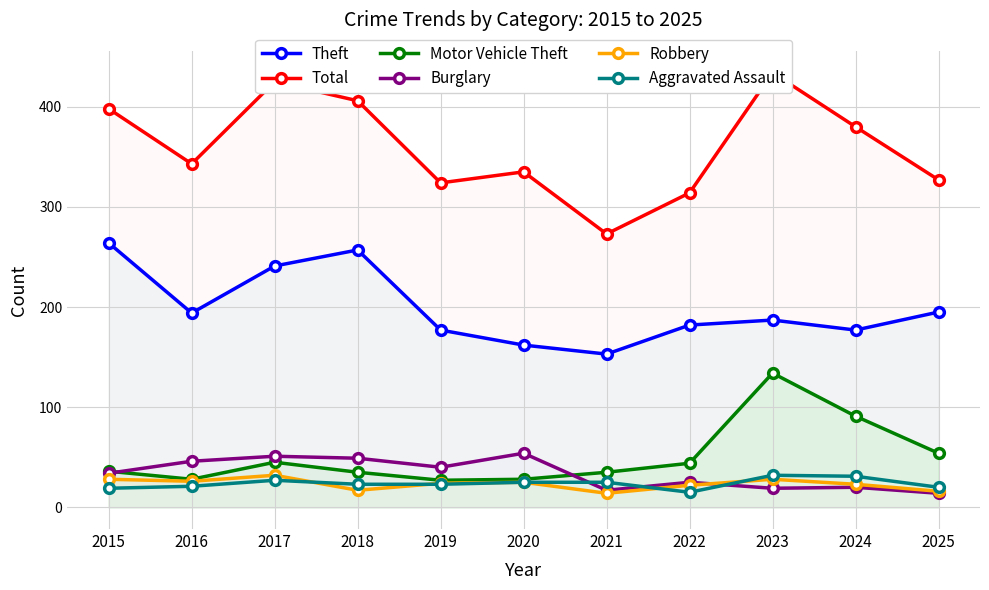

Reading left to right, transcribe all the data shown in this chart.

Theft: 2015=264	2016=194	2017=241	2018=257	2019=177	2020=162	2021=153	2022=182	2023=187	2024=177	2025=195
Total: 2015=398	2016=343	2017=425	2018=406	2019=324	2020=335	2021=273	2022=314	2023=434	2024=380	2025=327
Motor Vehicle Theft: 2015=36	2016=28	2017=45	2018=35	2019=27	2020=28	2021=35	2022=44	2023=134	2024=91	2025=54
Burglary: 2015=34	2016=46	2017=51	2018=49	2019=40	2020=54	2021=17	2022=25	2023=19	2024=20	2025=14
Robbery: 2015=28	2016=26	2017=32	2018=17	2019=24	2020=25	2021=14	2022=22	2023=28	2024=23	2025=16
Aggravated Assault: 2015=19	2016=21	2017=27	2018=23	2019=23	2020=25	2021=25	2022=15	2023=32	2024=31	2025=20